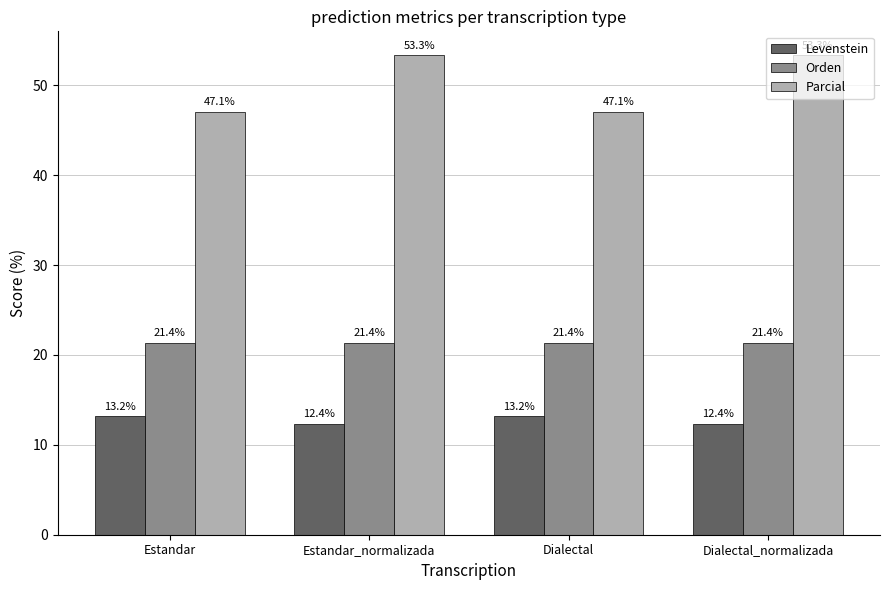

Reading left to right, transcribe all the data shown in this chart.

Levenstein: 13.2	12.4	13.2	12.4
Orden: 21.4	21.4	21.4	21.4
Parcial: 47.1	53.3	47.1	53.3